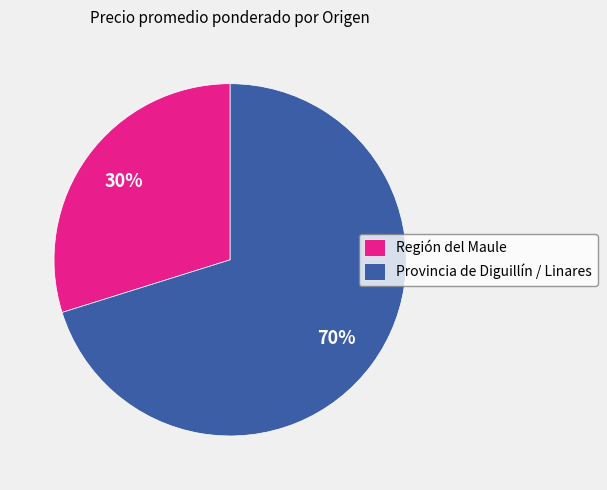

To the nearest percent, what is the average slice percentage?

50%